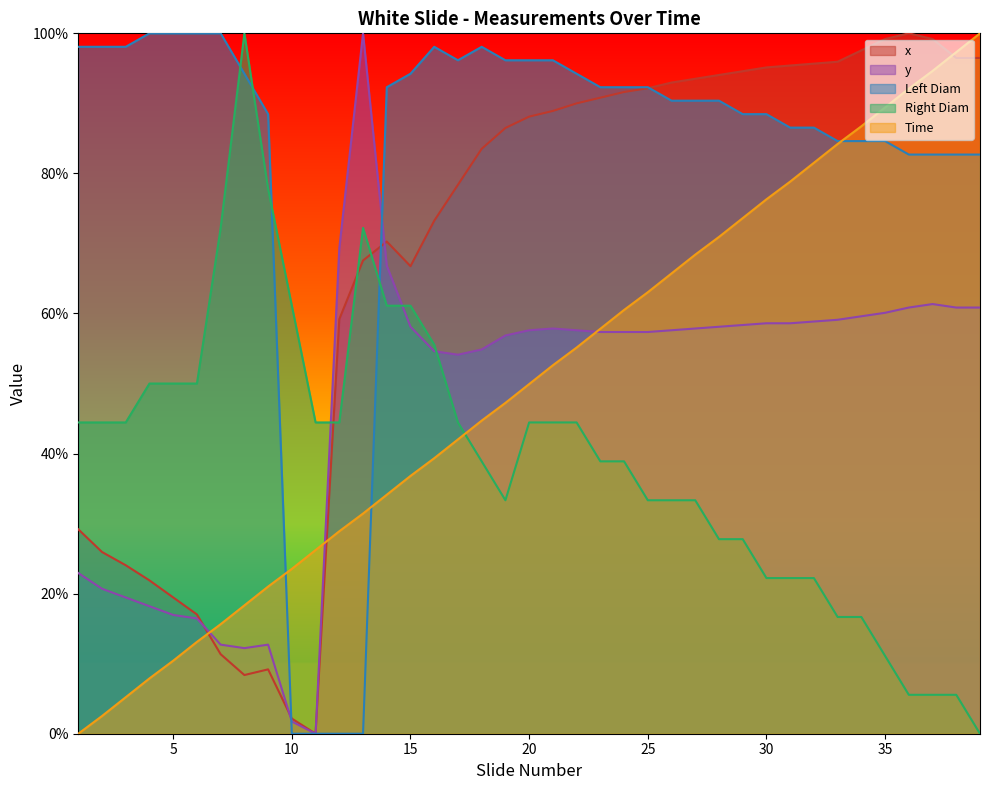

The value of y at 17 is 95.7. True or false?

False